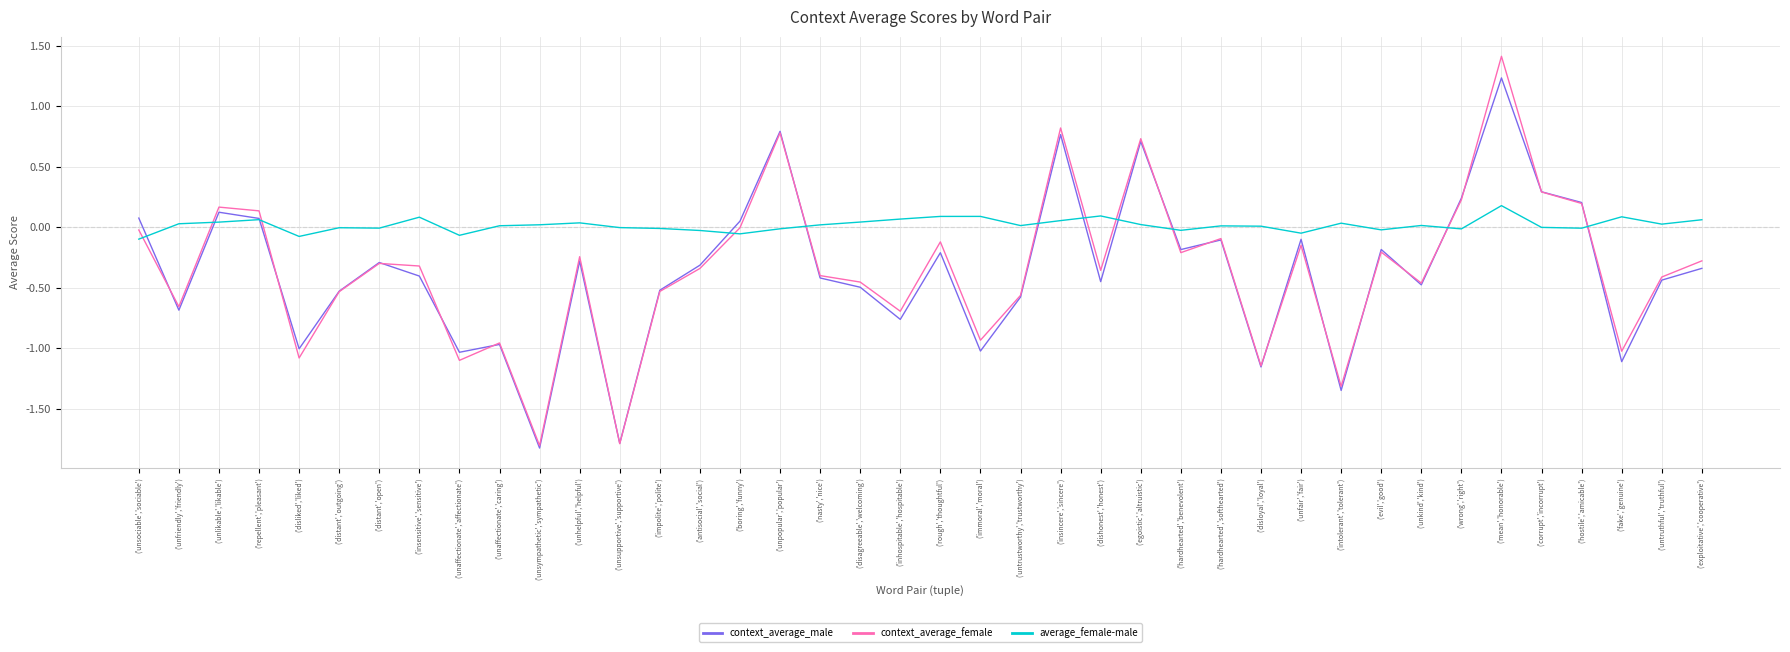

Which series has the largest total across all categories?

average_female-male